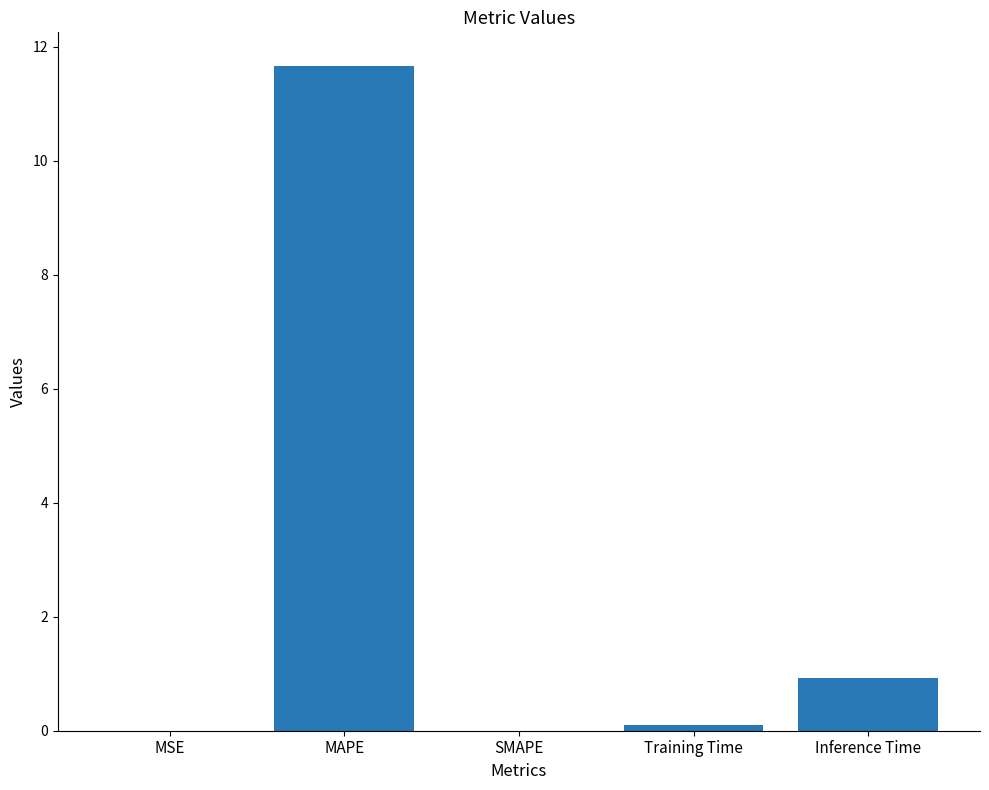

What is the change in value from MAPE to SMAPE?

-11.7